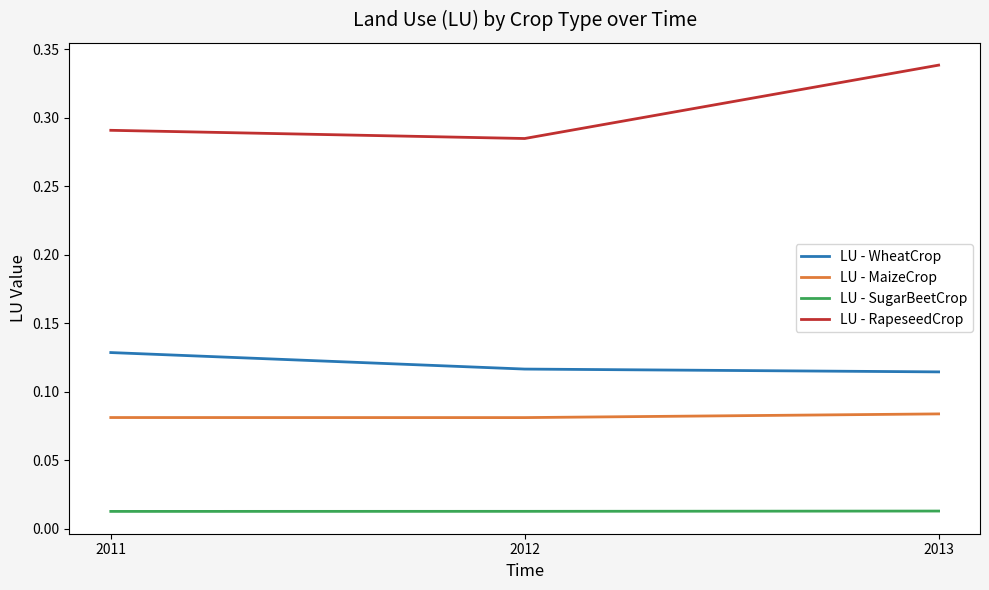

Which category has the highest value in the LU - WheatCrop series?

2011